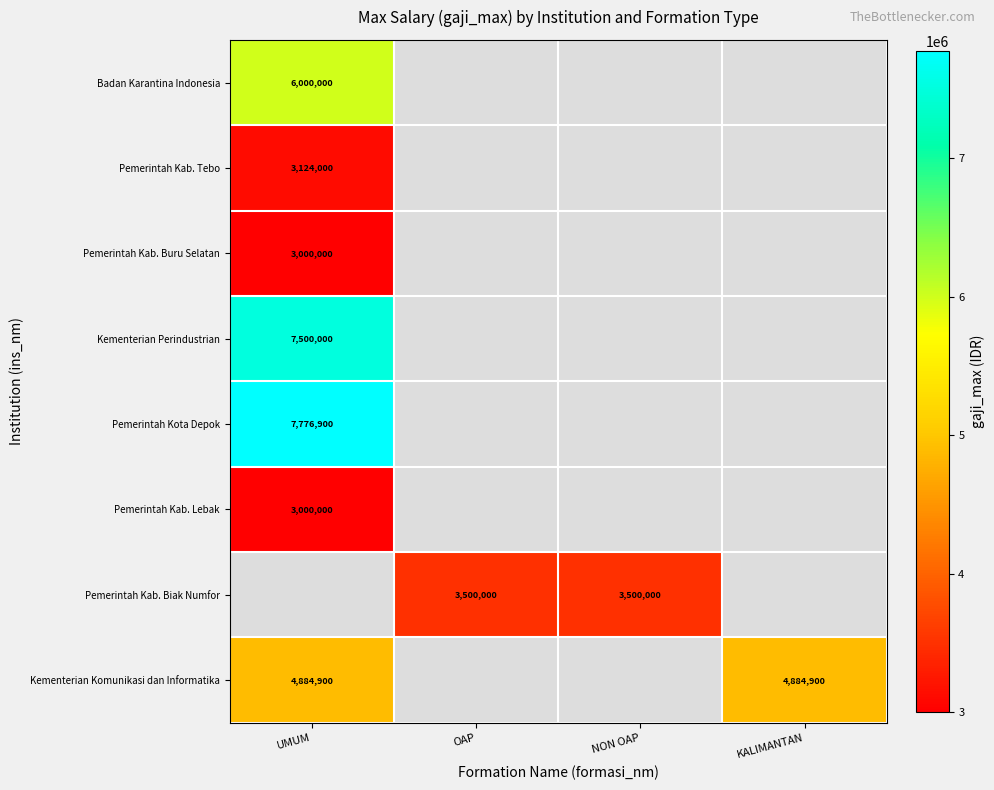

The Kementerian Perindustrian series shows 2803983 at UMUM. True or false?

False